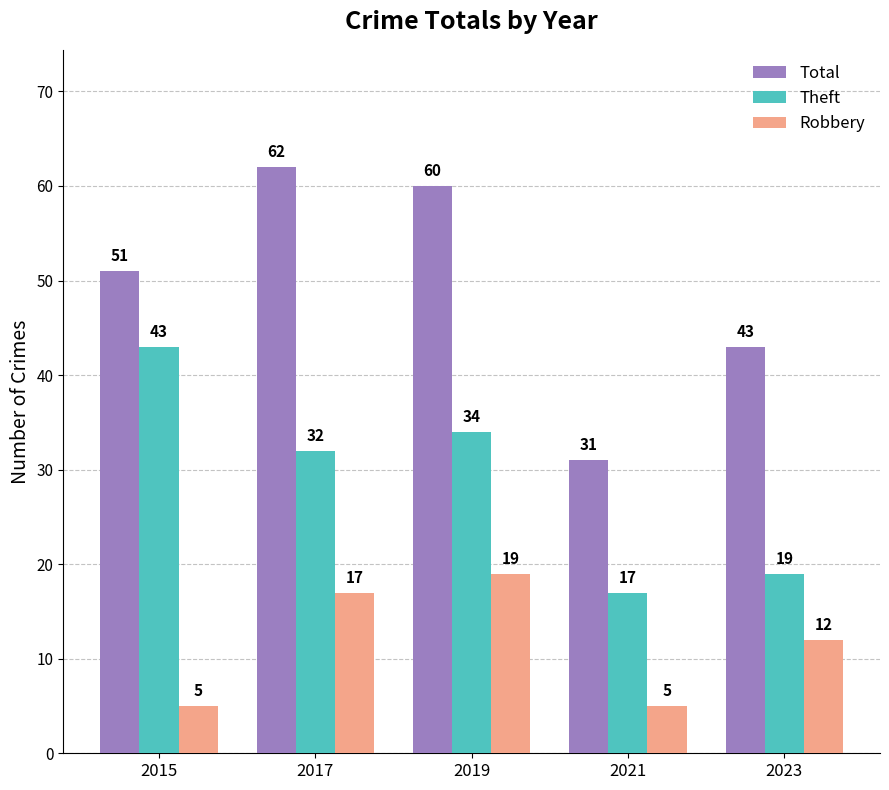

The Total series shows 33 at 2019. True or false?

False